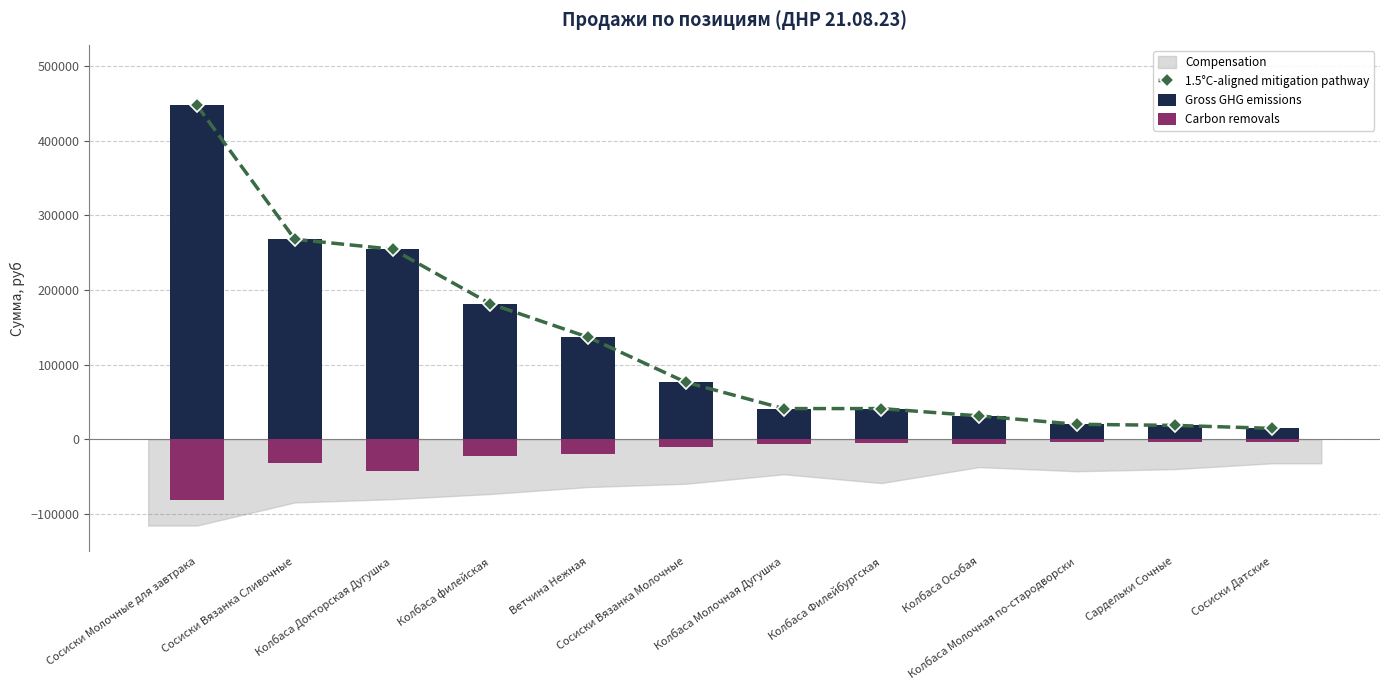

Which series has the largest total across all categories?

1.5°C-aligned mitigation pathway